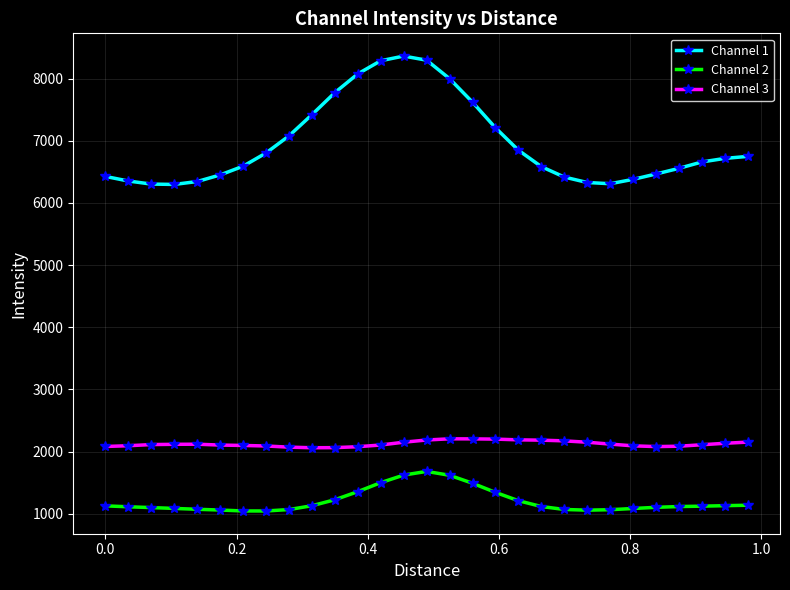

True or false: Channel 1 and Channel 2 cross at least once.

False